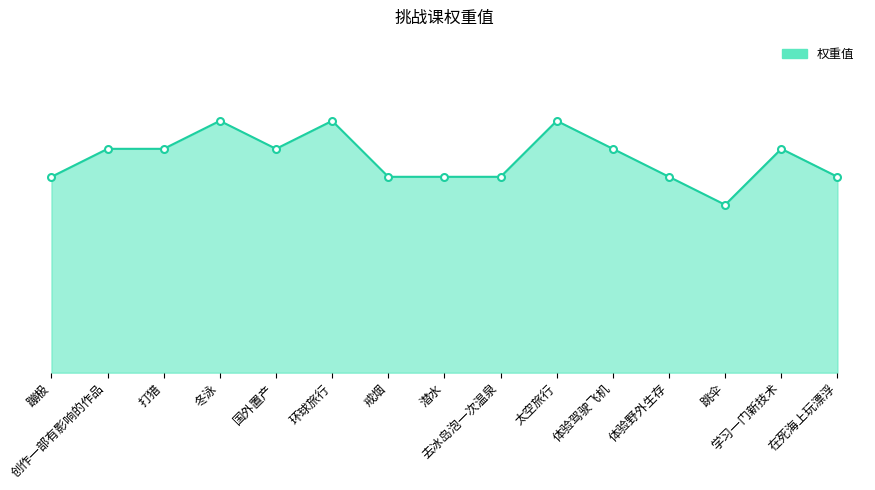

What is the difference between the maximum and minimum values?

3